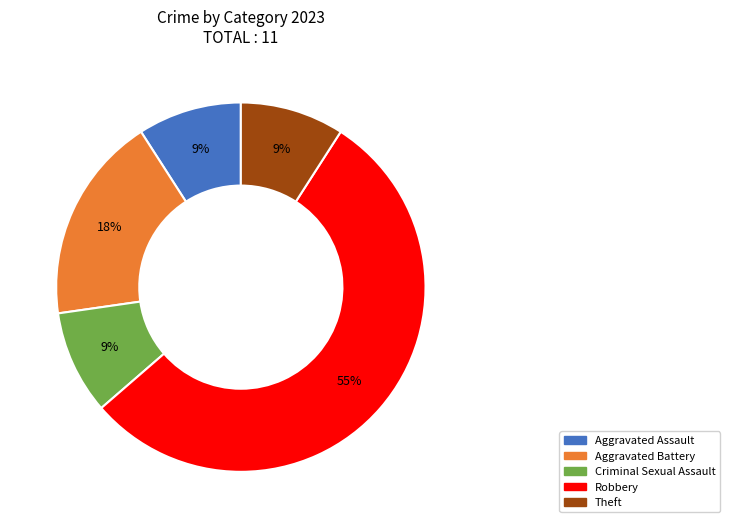

To the nearest percent, what is the average slice percentage?

20%